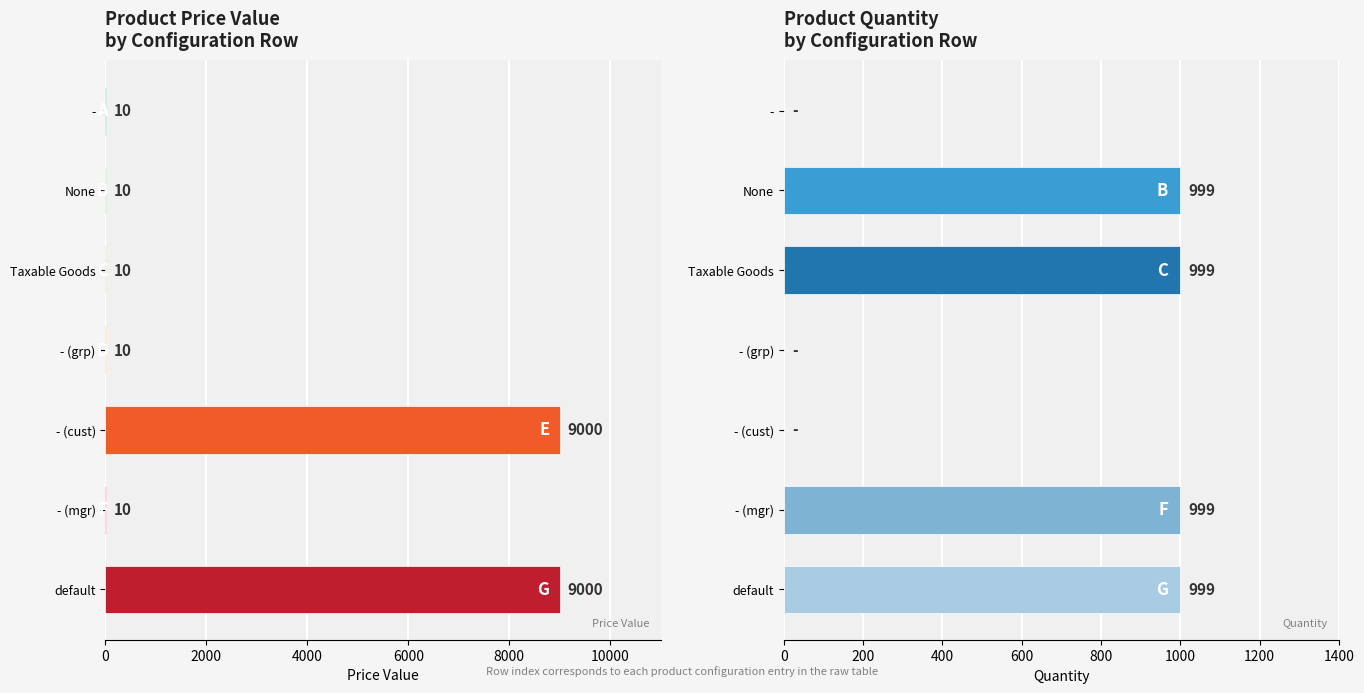

What is the maximum value shown in the chart?

9000